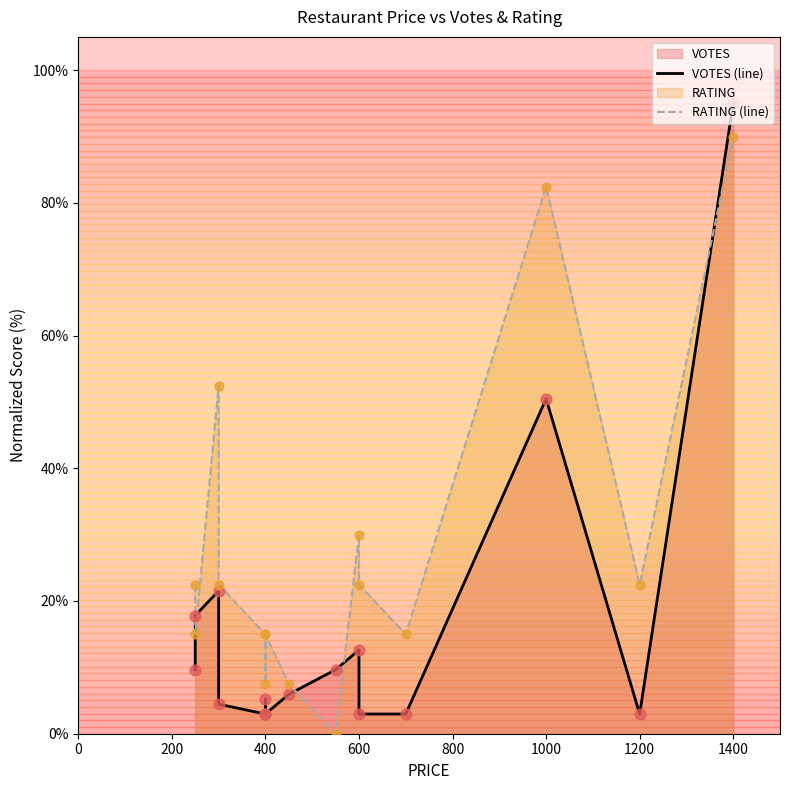

Which series has the widest spread of Y values?

VOTES (line)